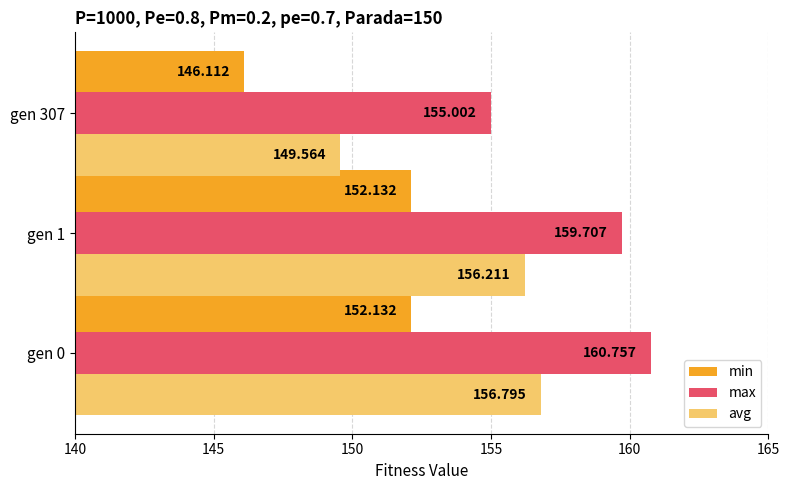

What is the minimum value shown in the chart?

146.1